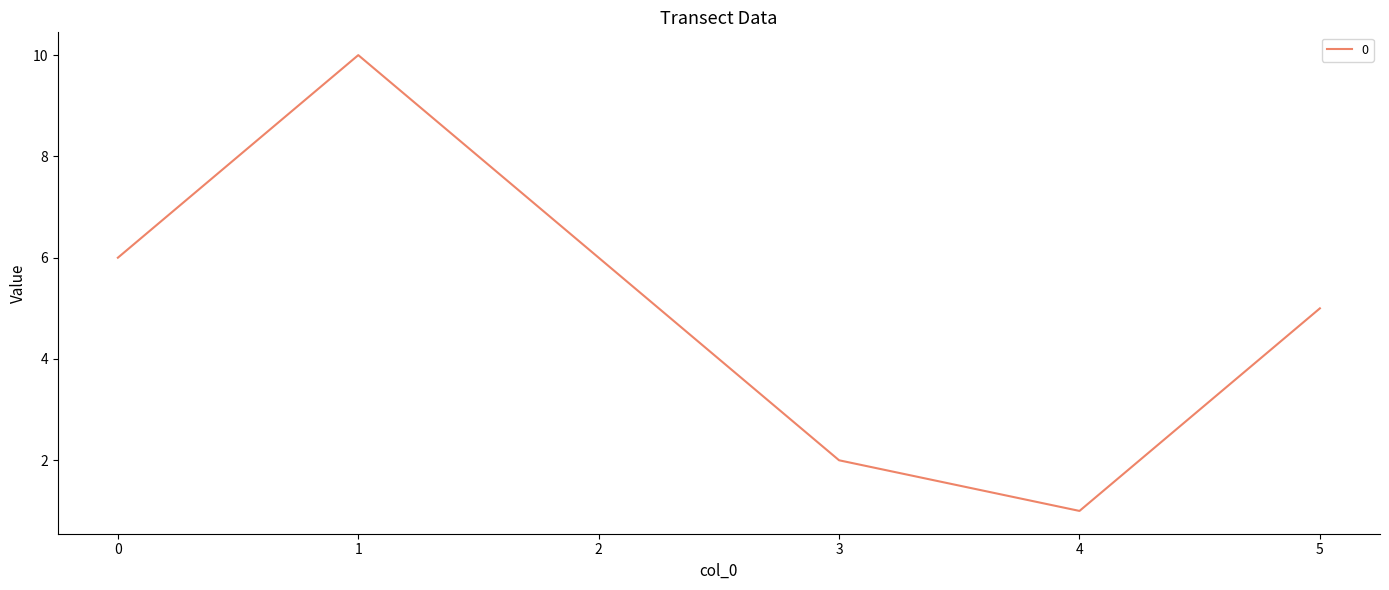

Approximately how many times larger is the value at 5 compared to 1?

0.5